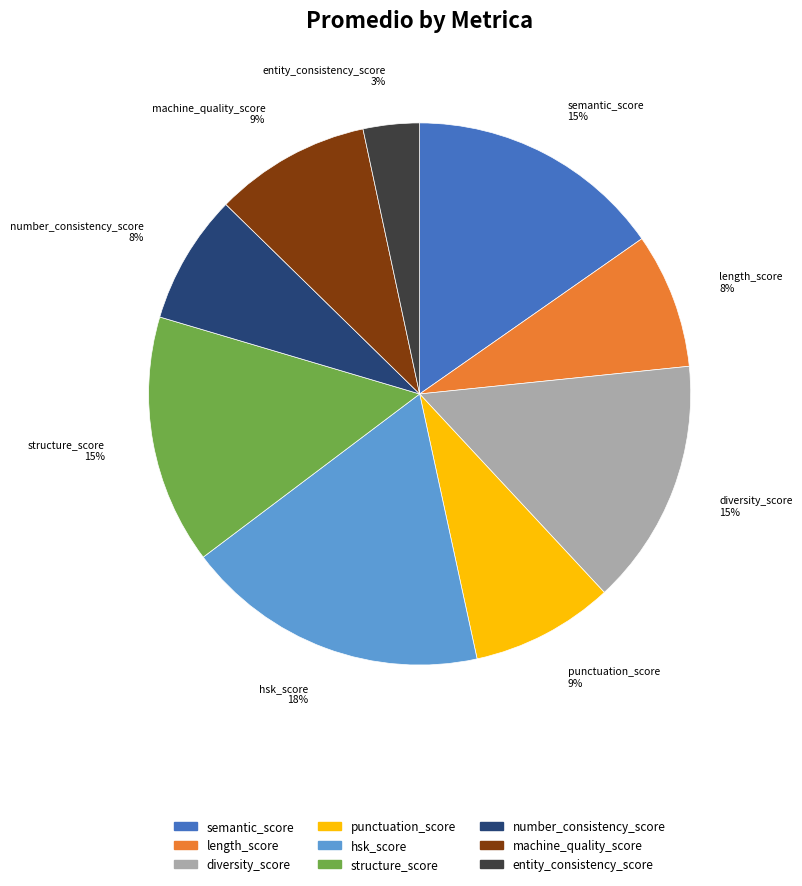

True or false: diversity_score accounts for 15% of the total.

True